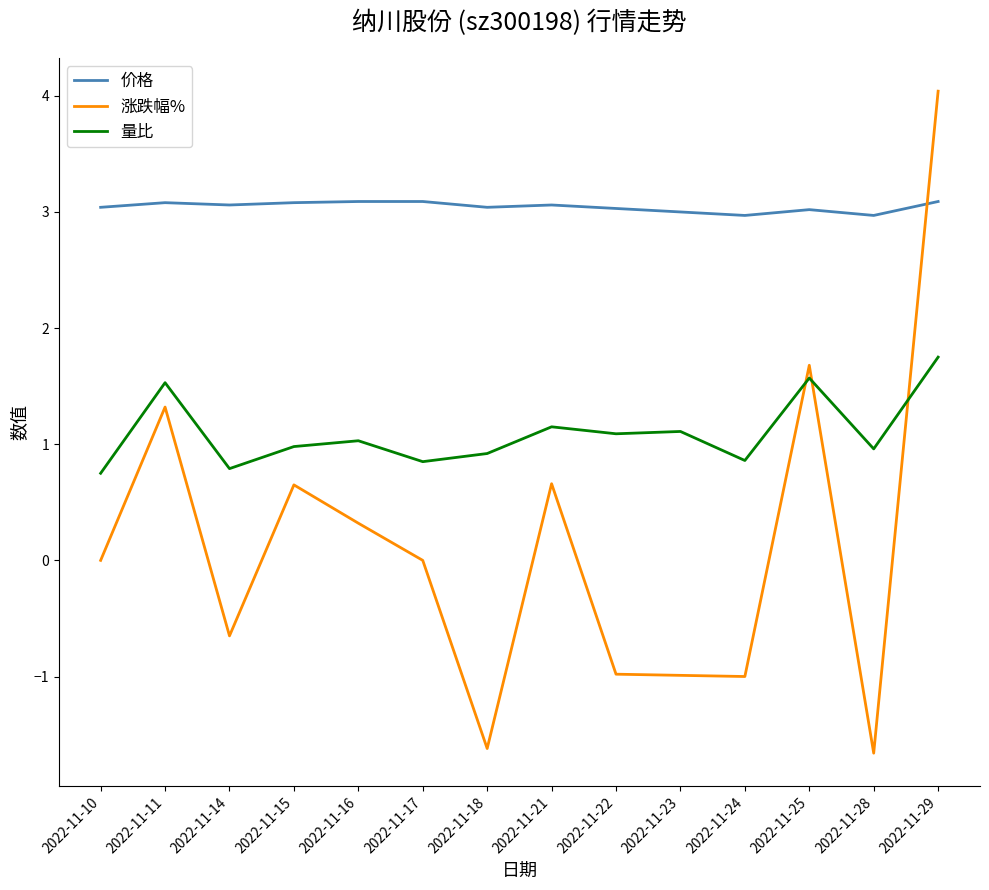

What is the difference between the highest and lowest values at 2022-11-22?

4.0